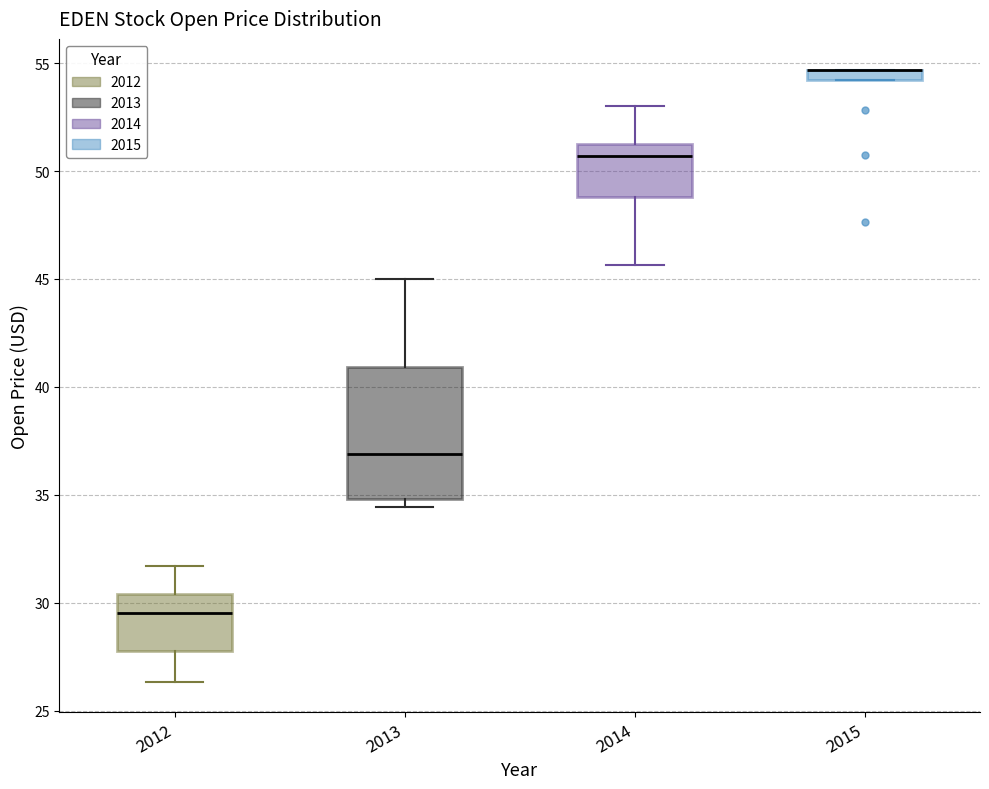

Where is the upper edge of the box at x = 2012 on the y-axis? The values are not printed on the chart, so give them approximately, as read against the axis.

30.5